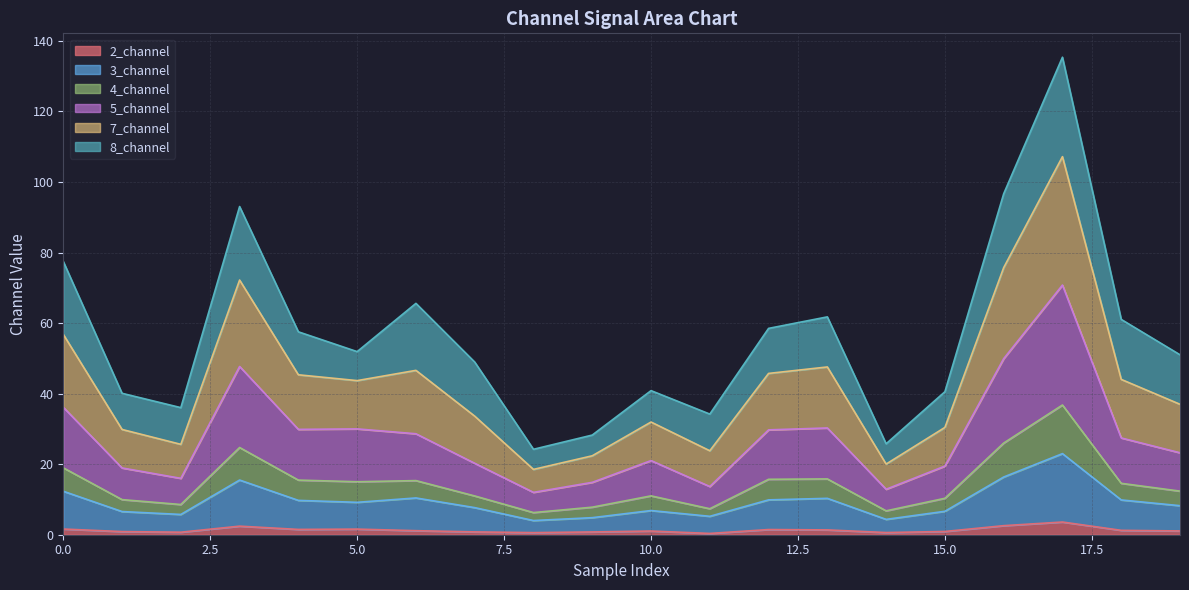

In 7_channel, how many points are lower than both neighbors (excluding endpoints)?

5